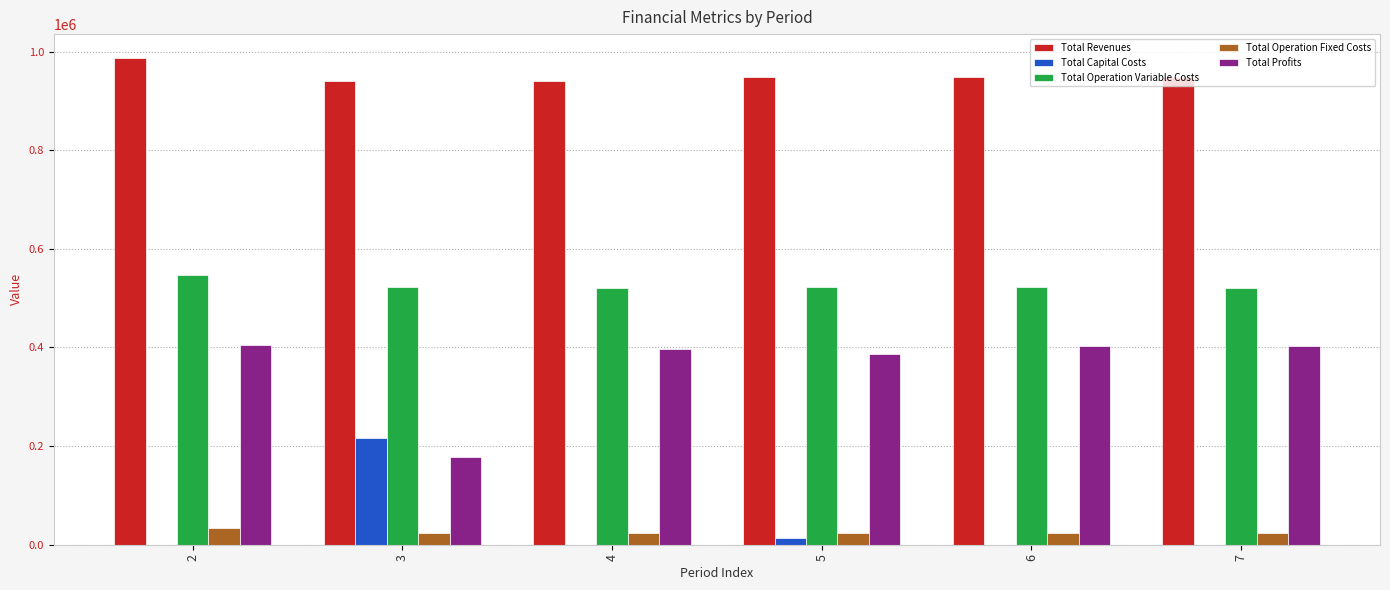

At which category is the sum across all series the highest?

2